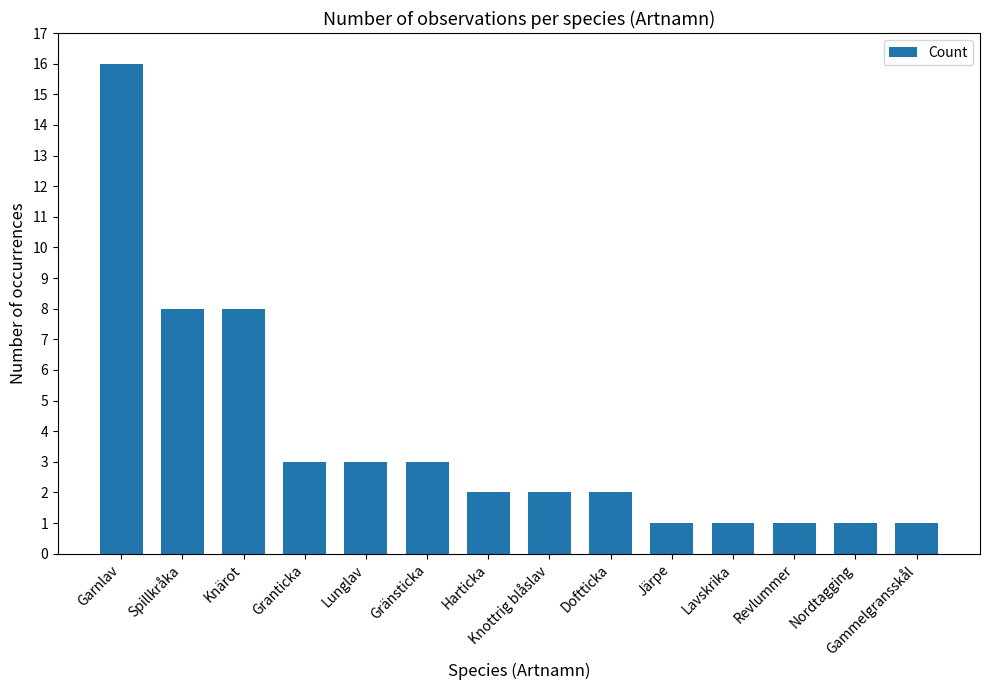

What is the minimum value shown in the chart?

1